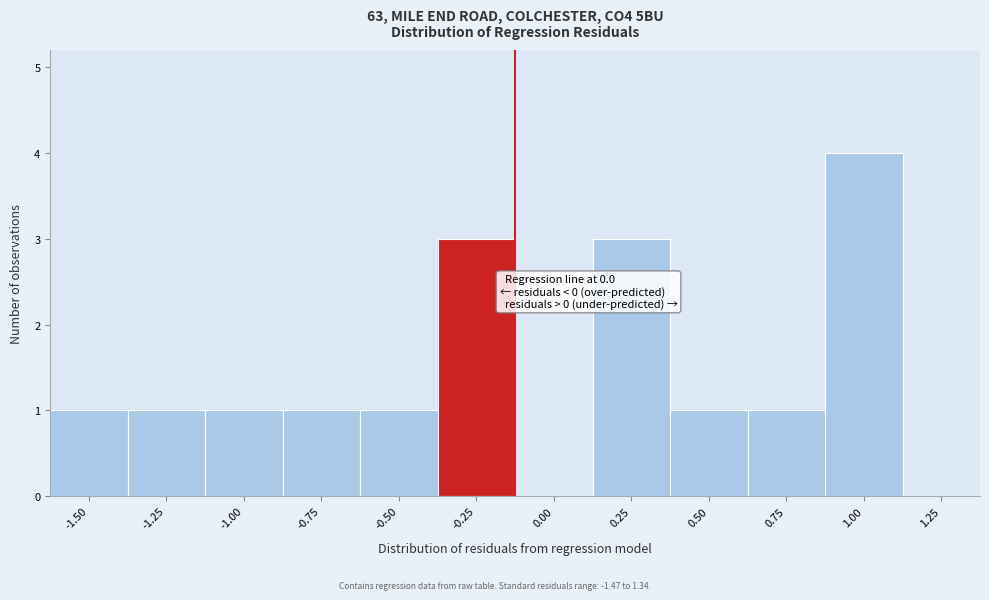

Reading left to right, what are all the values shown in this chart?

-1.50=1	-1.25=1	-1.00=1	-0.75=1	-0.50=1	-0.25=3	0.00=0	0.25=3	0.50=1	0.75=1	1.00=4	1.25=0